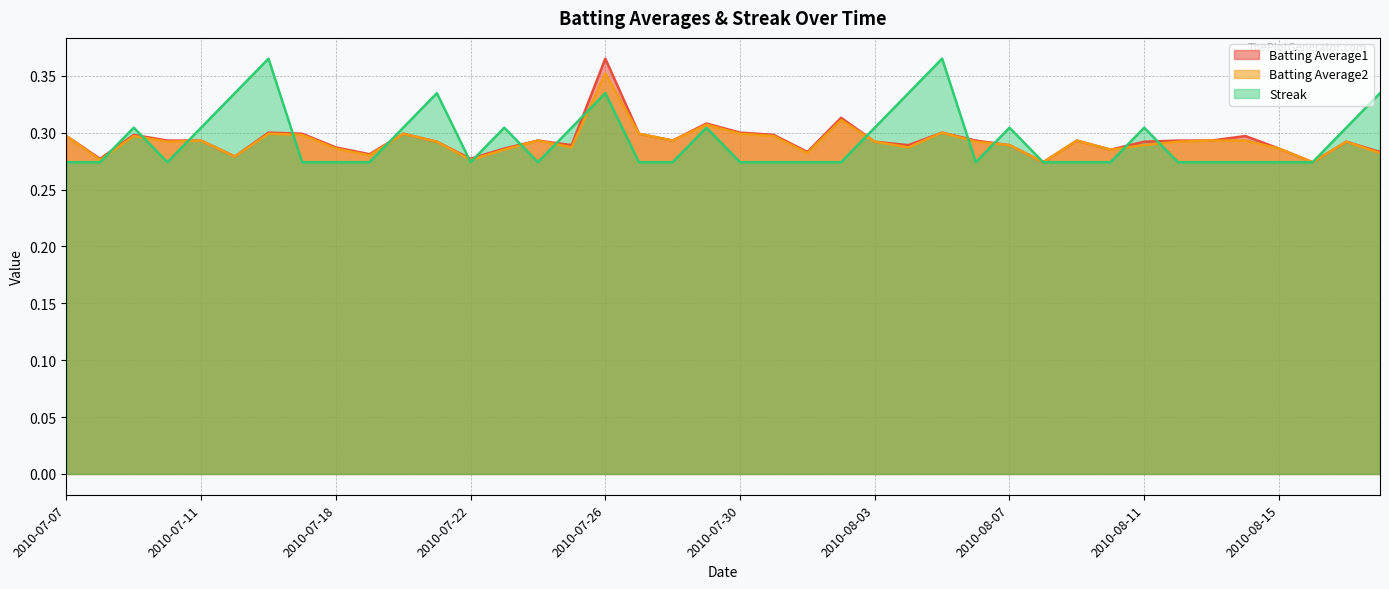

What position from the left is 2010-07-15?

6